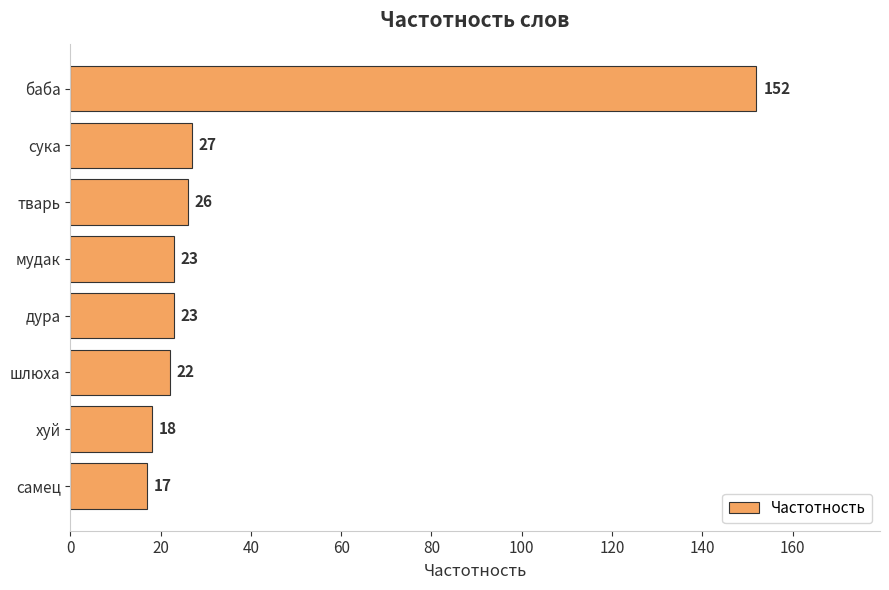

What is the difference between the values at шлюха and баба?

130